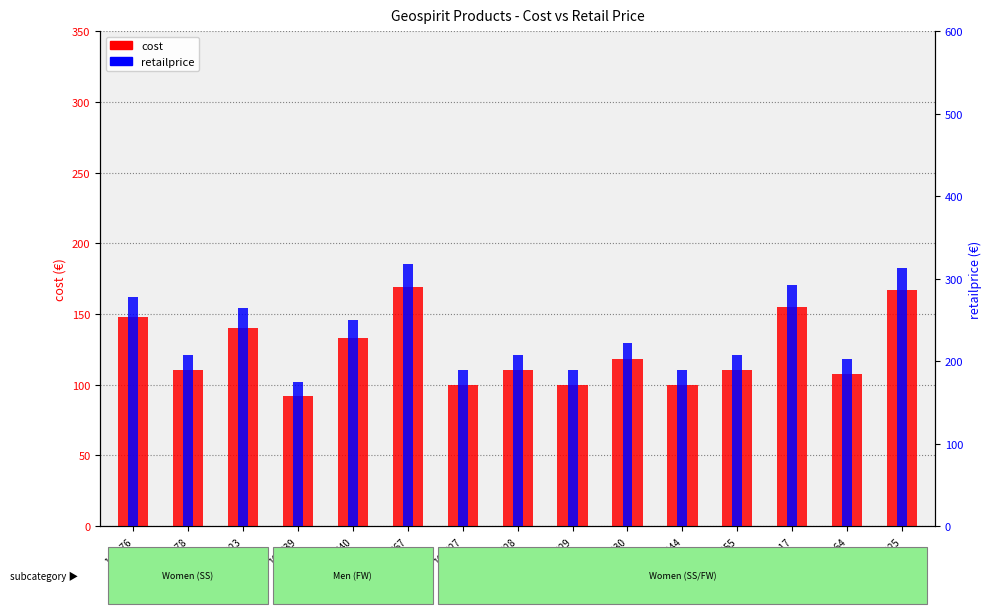

True or false: retailprice has a value of 140.2 at 105628.

False